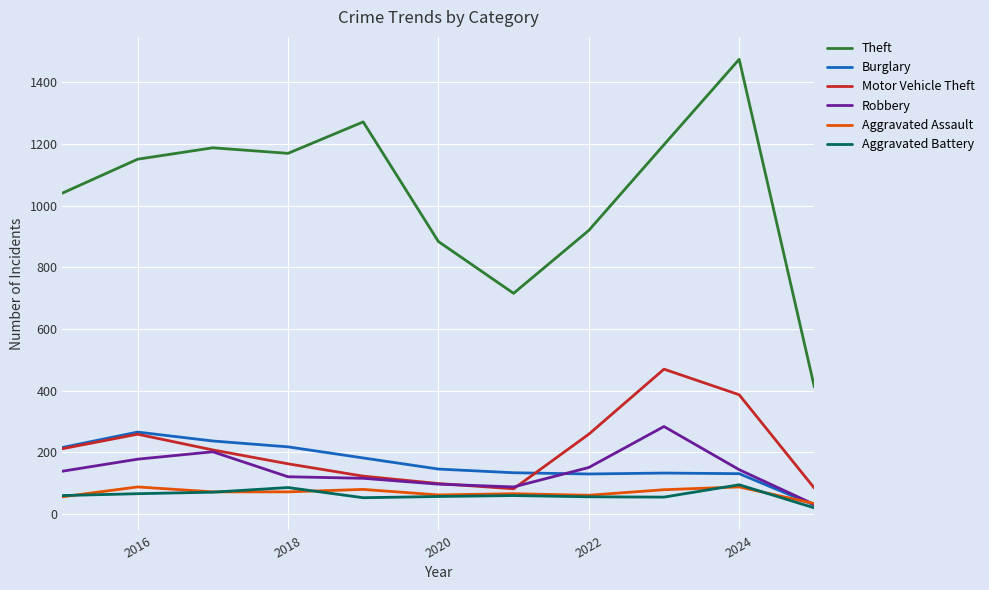

True or false: Motor Vehicle Theft and Theft cross at least once.

False